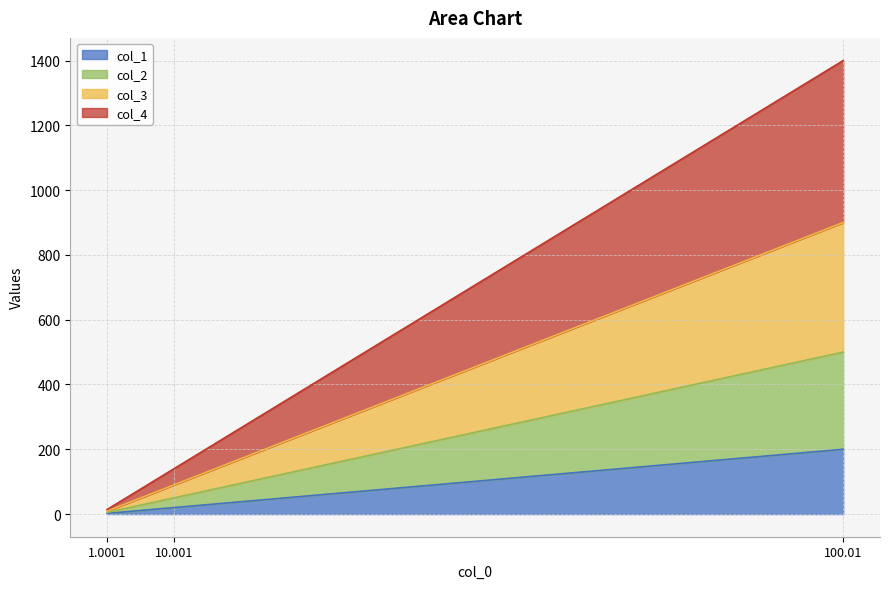

What is the label of the 3rd point from the left?

100.01